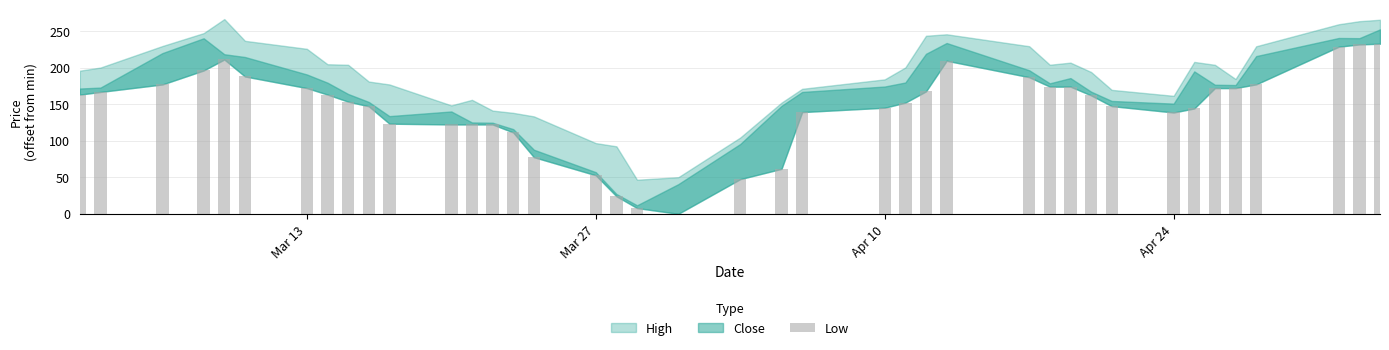

What is the maximum value shown in the chart?

233.1